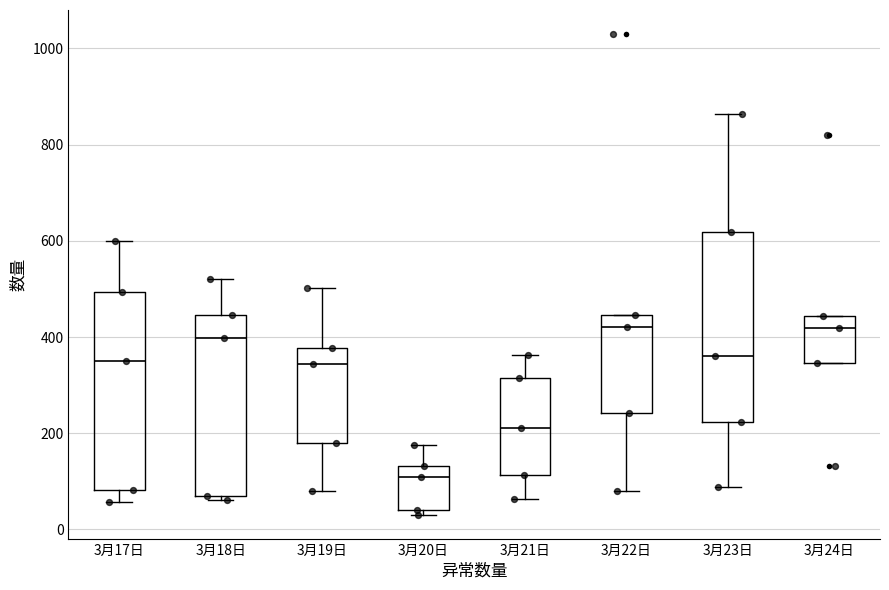

Reading left to right, read every box against the y-axis: the position of its median line, the range the box covers, and the ends of its whiskers. The values are not printed on the chart, so give them approximately, as read against the axis.

3月17日: median 360, box 80 to 500, whiskers 60 to 600
3月18日: median 400, box 80 to 440, whiskers 60 to 520
3月19日: median 340, box 180 to 380, whiskers 80 to 500
3月20日: median 100, box 40 to 140, whiskers 40 (just below the box's lower edge) to 180
3月21日: median 220, box 120 to 320, whiskers 60 to 360
3月22日: median 420, box 240 to 440, whiskers 80 to 440
3月23日: median 360, box 220 to 620, whiskers 80 to 860
3月24日: median 420, box 340 to 440, whiskers 340 to 440